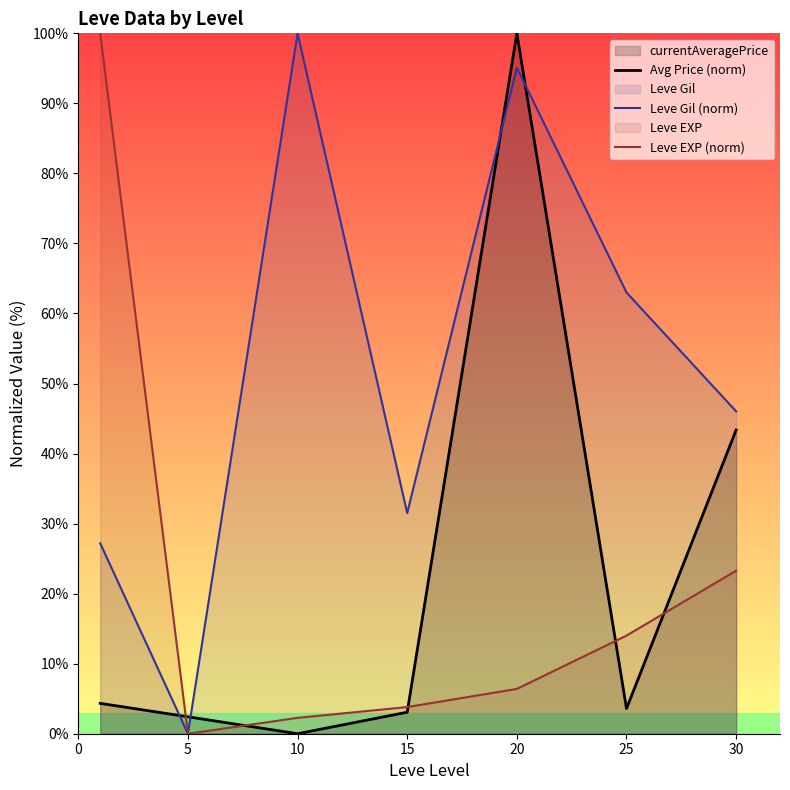

At how many categories does at least one series exceed 54?

4